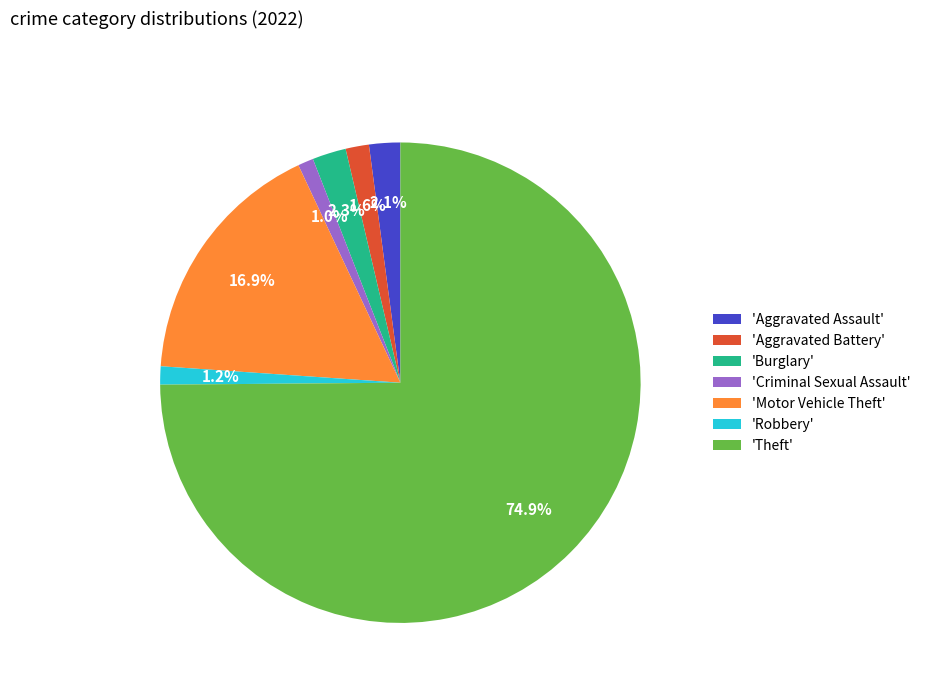

Is 'Theft' the majority of the pie?

Yes